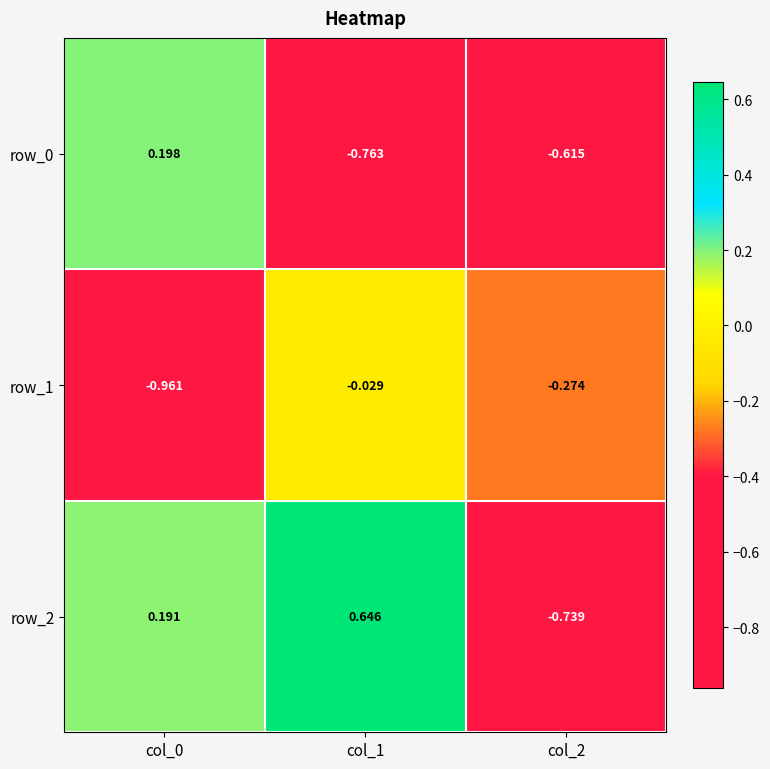

Is the value of row_1 at col_0 greater than the value of row_2 at col_2?

No